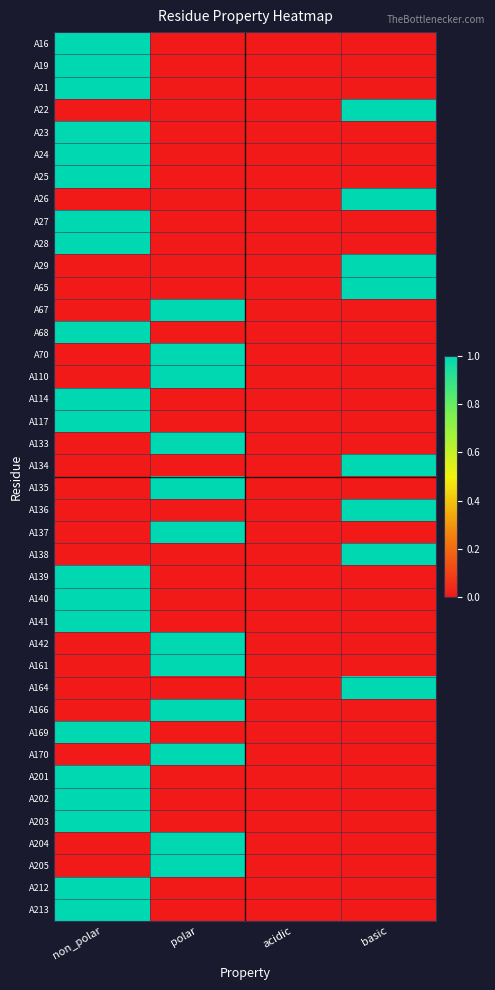

How many distinct data groups are displayed?

40